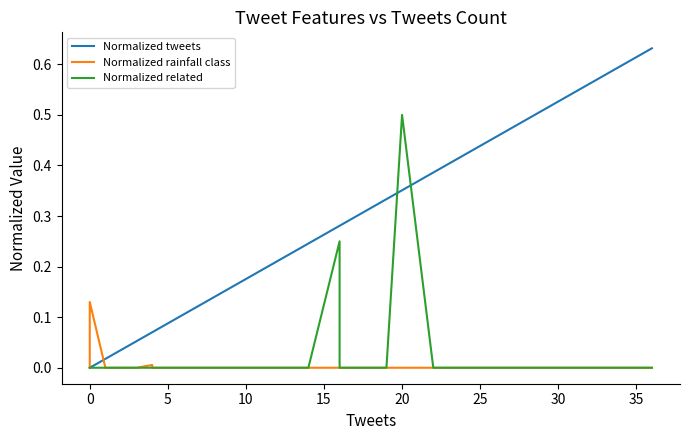

True or false: Normalized tweets has more than 1 interior local peaks.

False